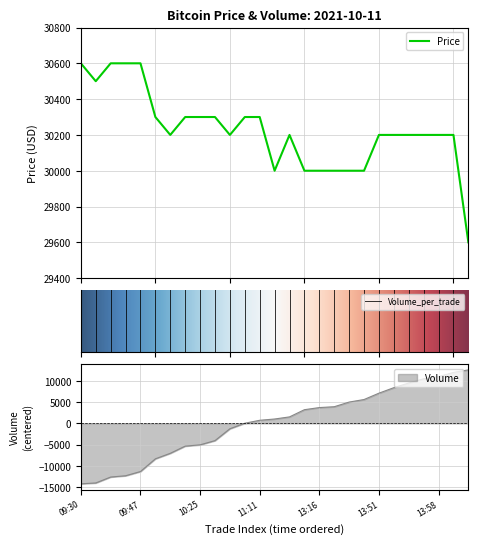

True or false: Volume and Price intersect in this chart.

False